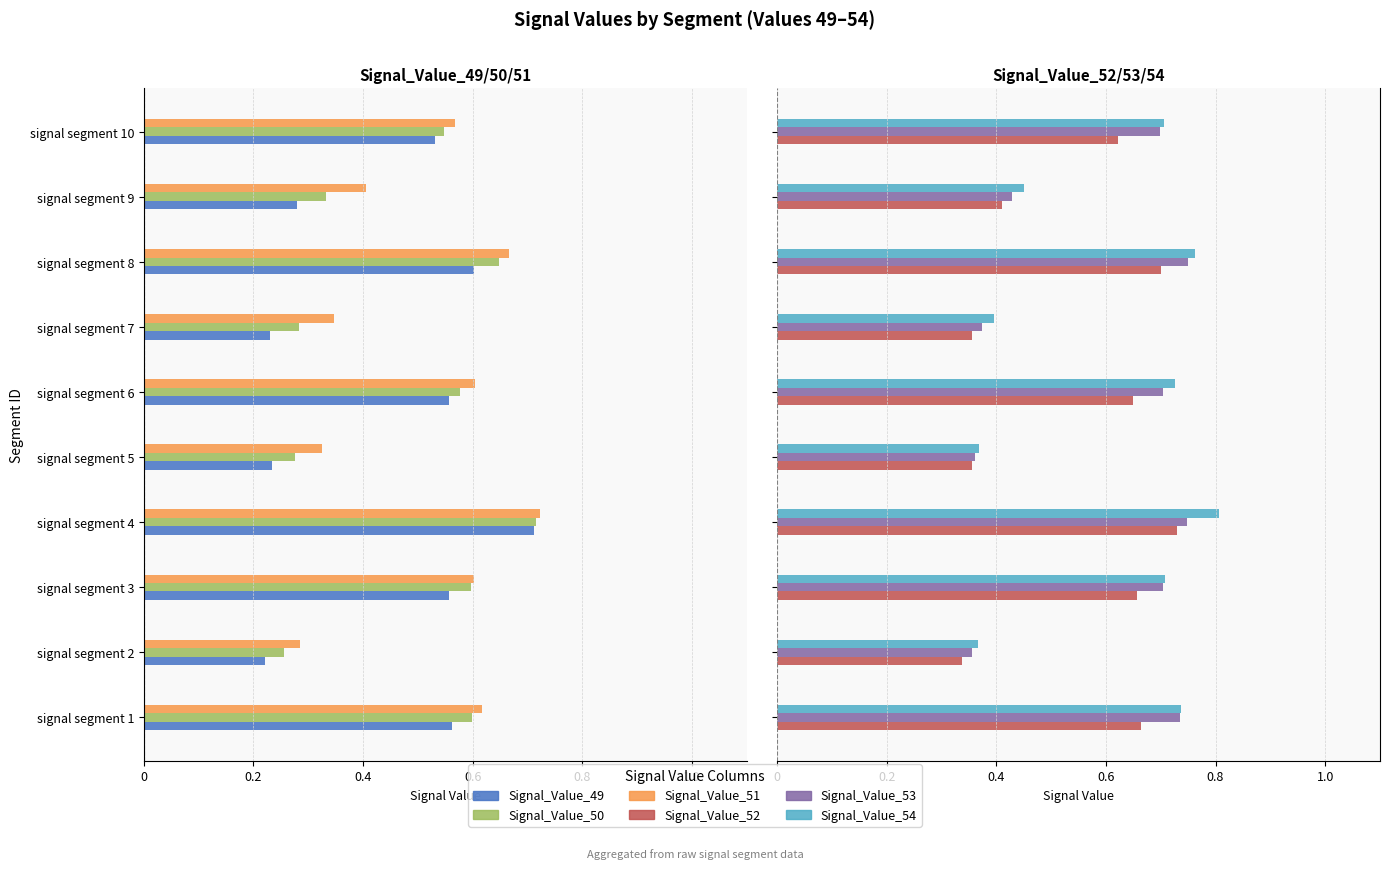

Which series has the largest range (max minus min)?

Signal_Value_49